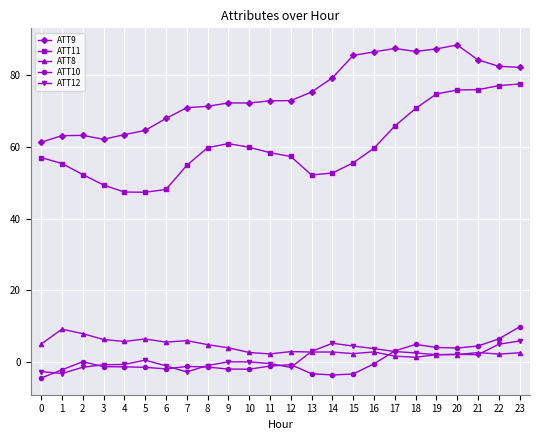

True or false: ATT10 and ATT11 intersect in this chart.

False